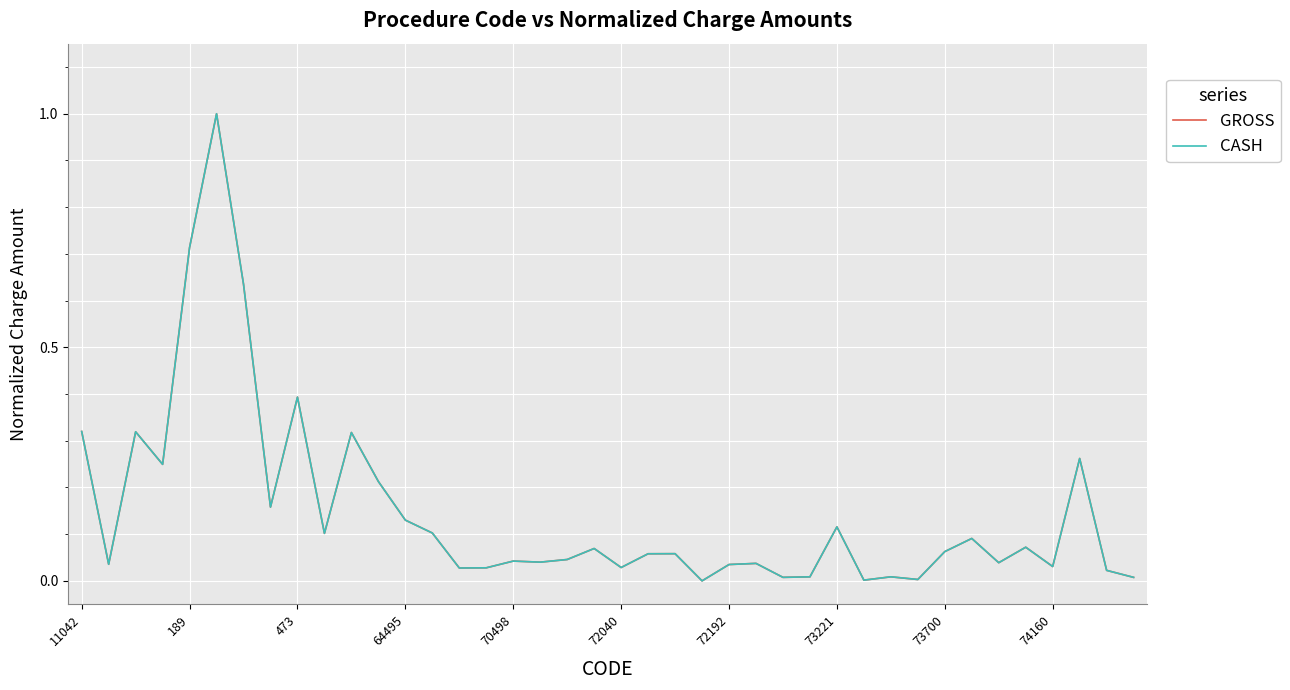

What is the highest value of the GROSS series?

1.0